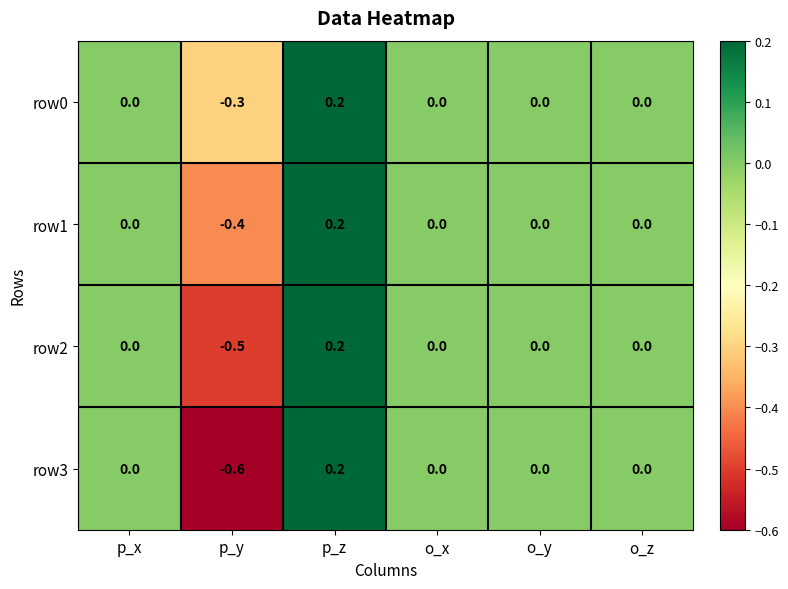

What is the minimum value shown in the chart?

-0.6